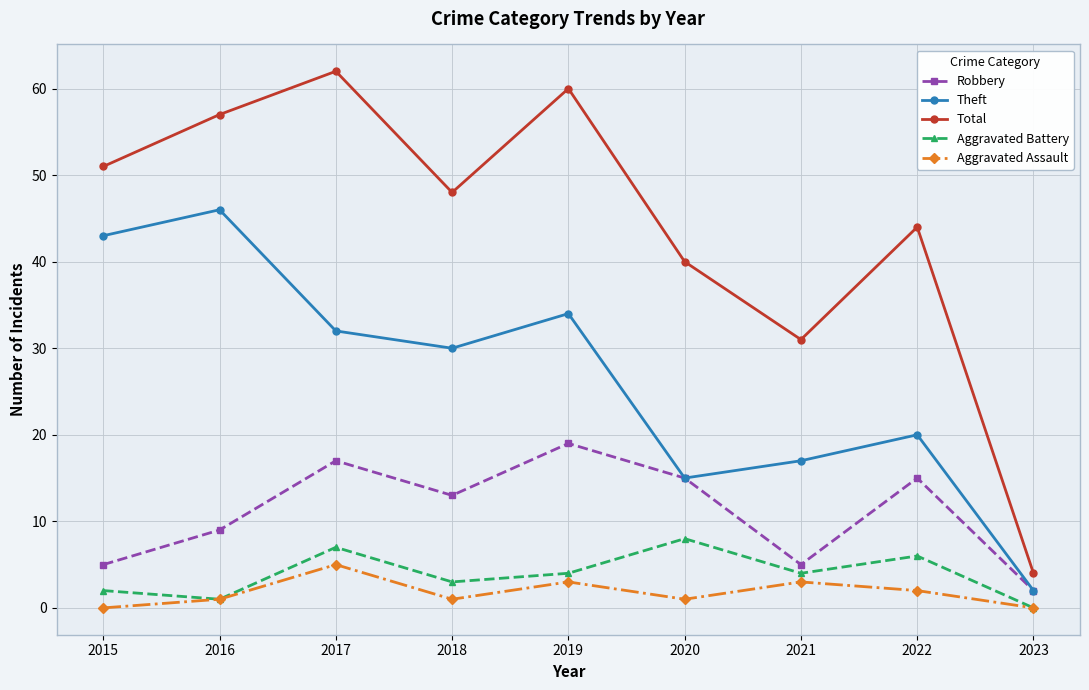

Where is Robbery nearest to the value 10?

2016